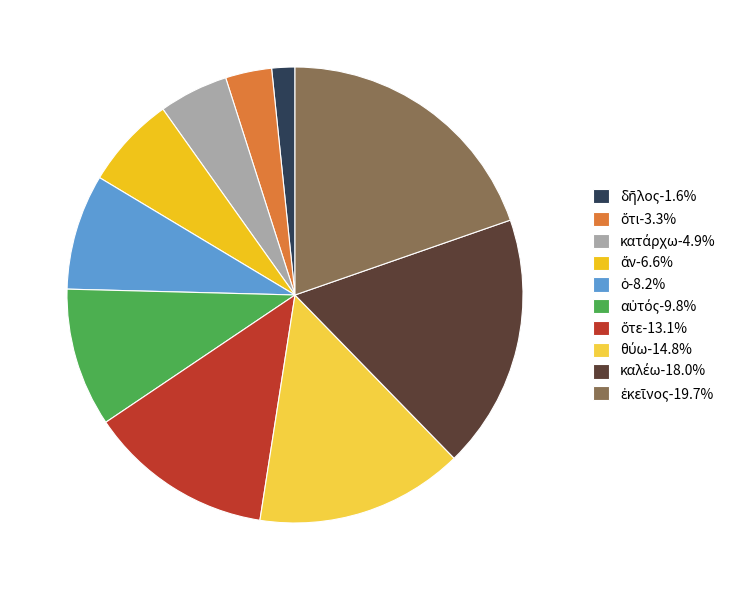

Does any single category account for the majority?

No